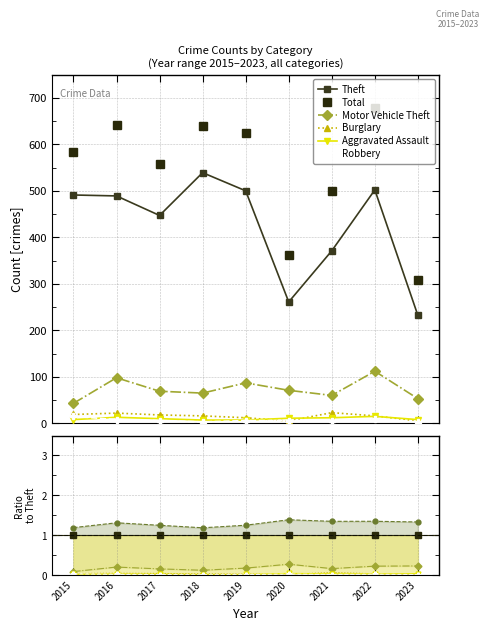

Which label corresponds to the smallest value in the chart?

2018